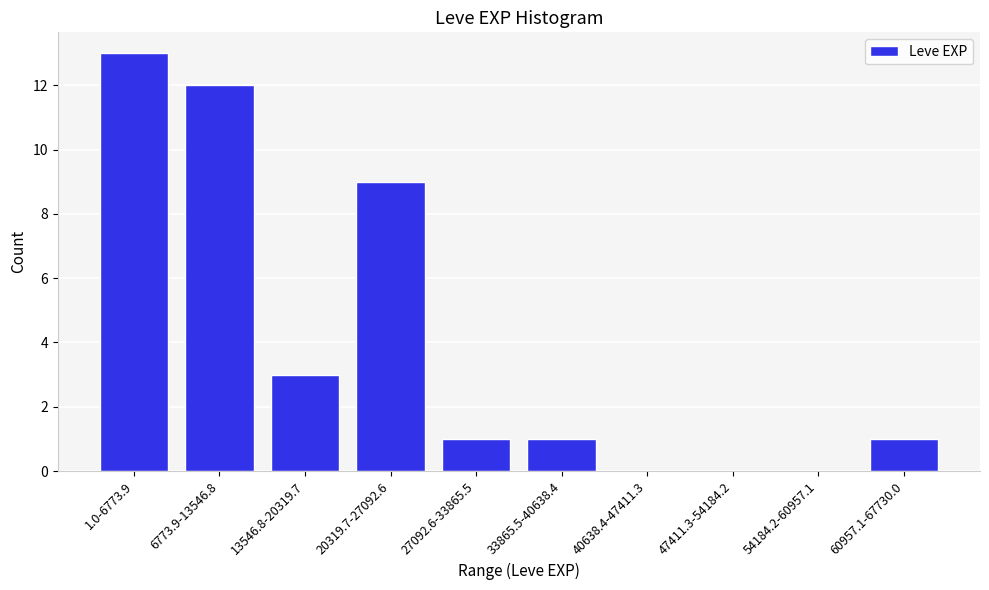

Reading left to right, extract all data points from this chart.

1.0-6773.9=13	6773.9-13546.8=12	13546.8-20319.7=3	20319.7-27092.6=9	27092.6-33865.5=1	33865.5-40638.4=1	40638.4-47411.3=0	47411.3-54184.2=0	54184.2-60957.1=0	60957.1-67730.0=1